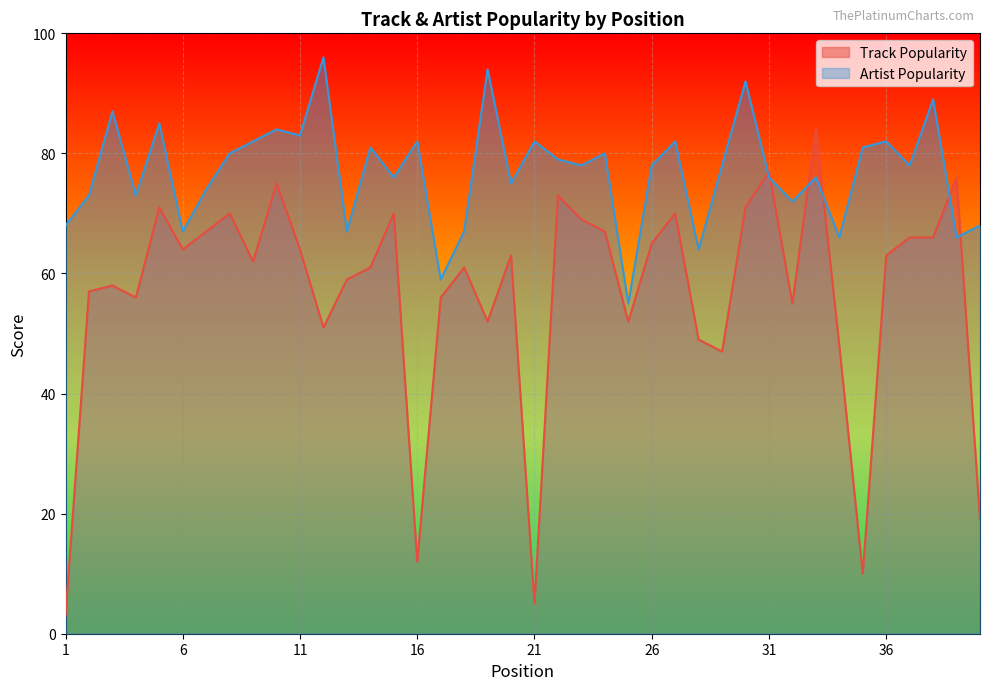

What are all the series names shown in the legend?

Track Popularity, Artist Popularity